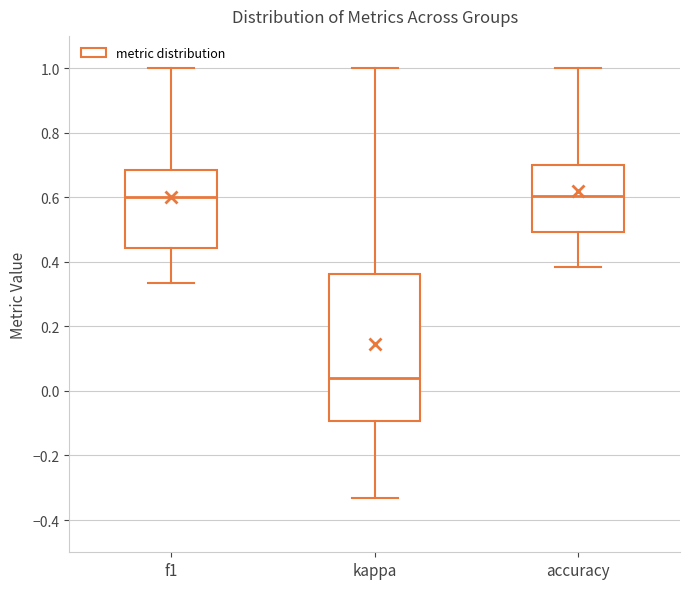

Reading left to right, read every box against the y-axis: the position of its median line, the range the box covers, and the ends of its whiskers. The values are not printed on the chart, so give them approximately, as read against the axis.

f1: median 0.60, box 0.44 to 0.68, whiskers 0.34 to 1.00
kappa: median 0.04, box -0.10 to 0.36, whiskers -0.34 to 1.00
accuracy: median 0.60, box 0.50 to 0.70, whiskers 0.38 to 1.00